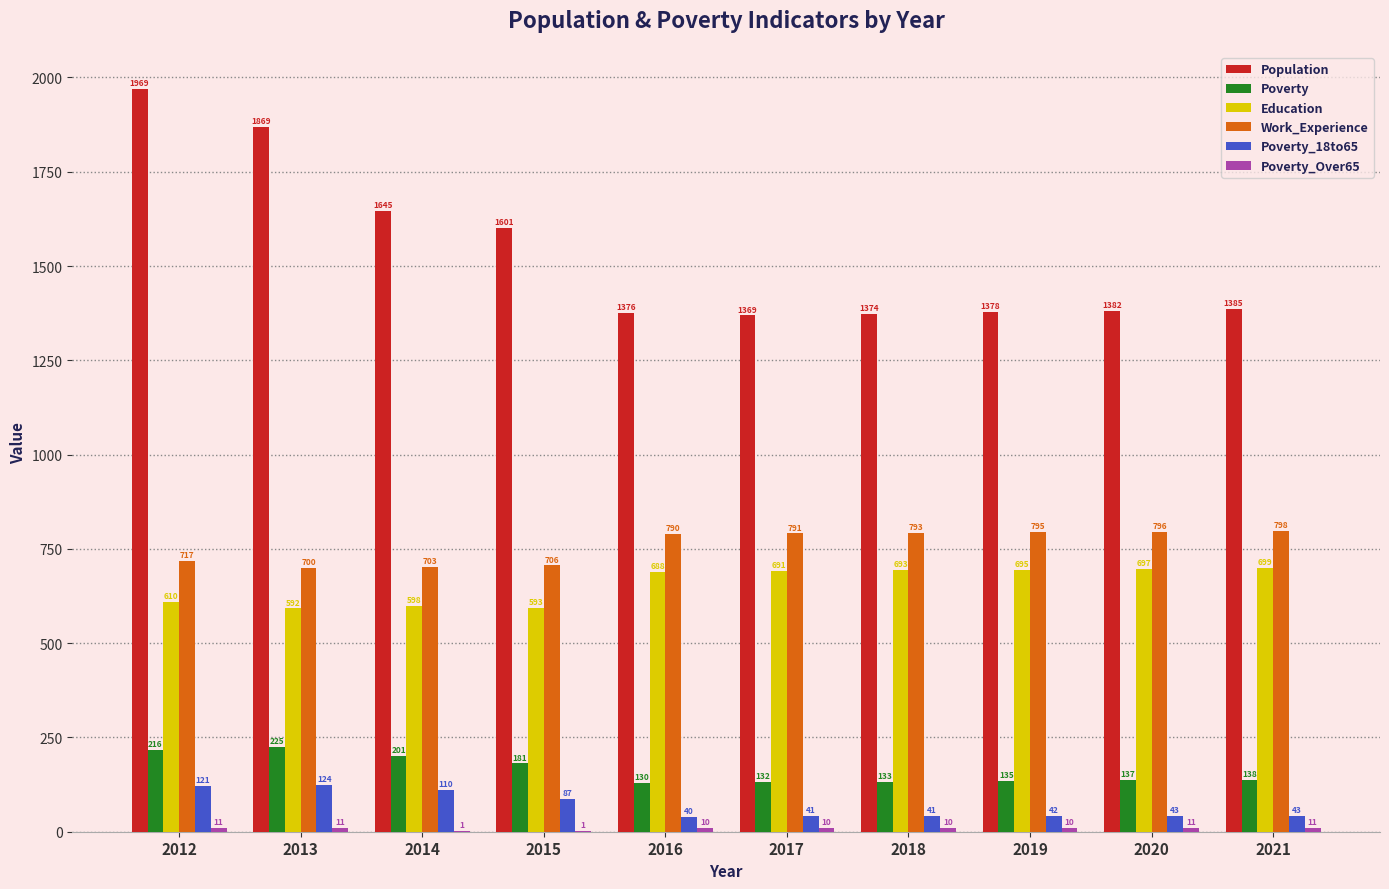

What value does the Education series have at 2018, to the nearest 10?

690